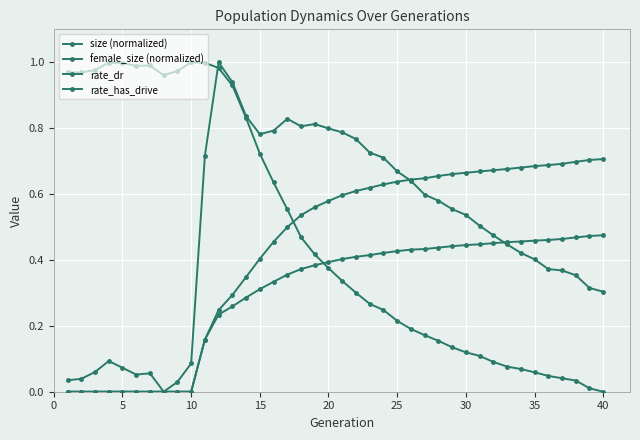

At which category does size (normalized) reach its first local valley?

25